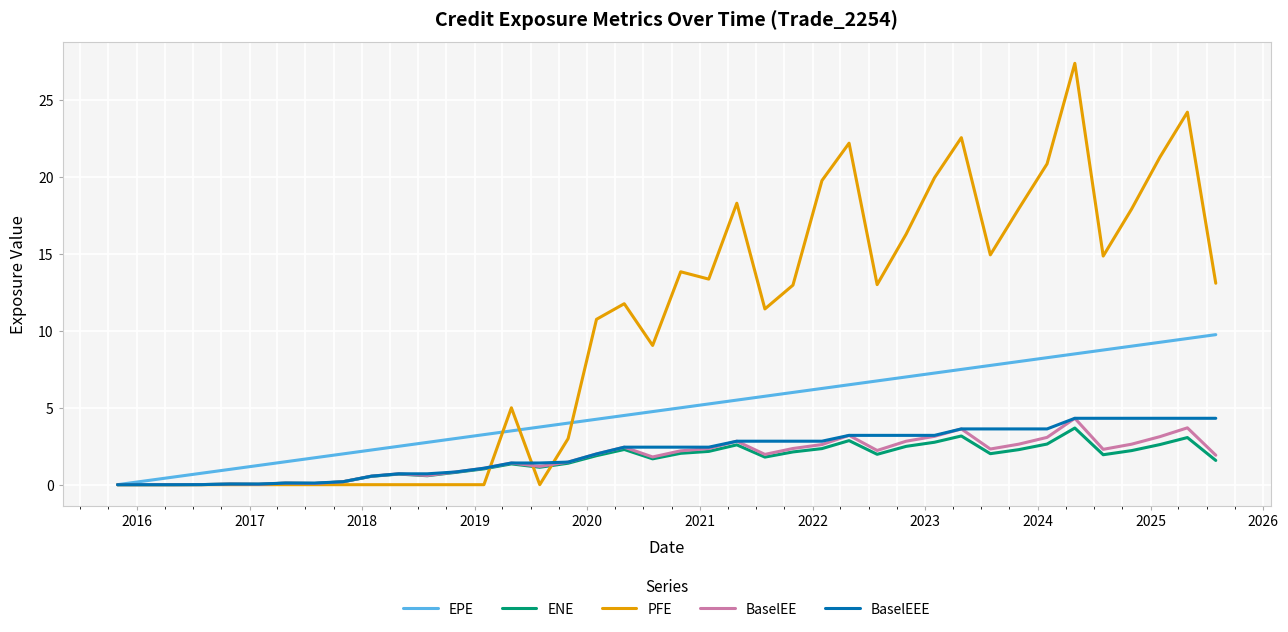

Does the chart have visible grid lines?

Yes